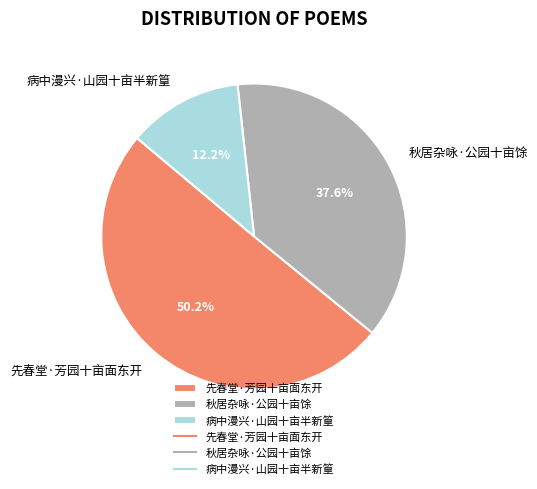

The 秋居杂咏·公园十亩馀 slice represents 30% of the pie. True or false?

False